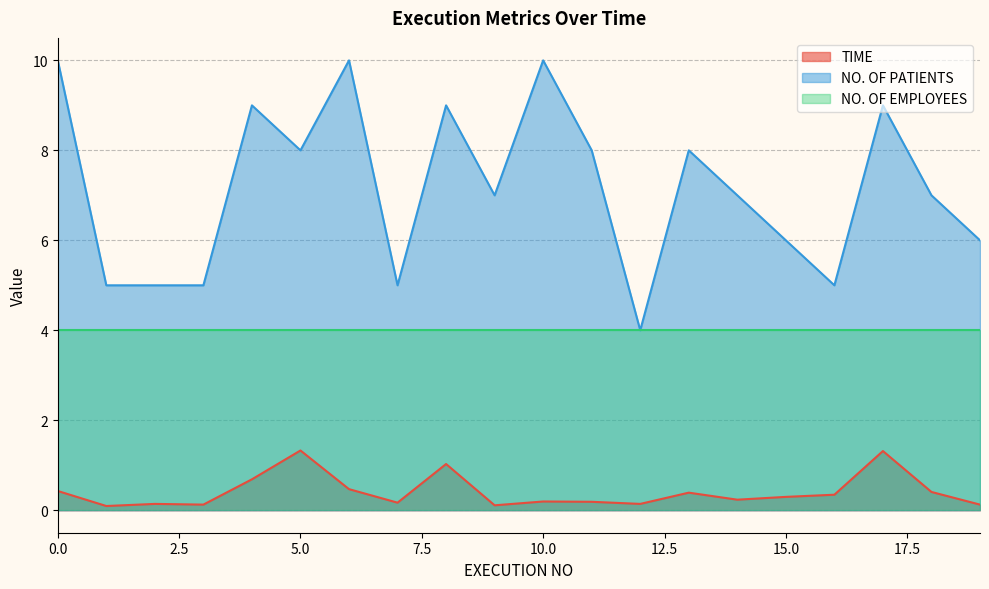

The value of TIME at 13 is 0.7. True or false?

False